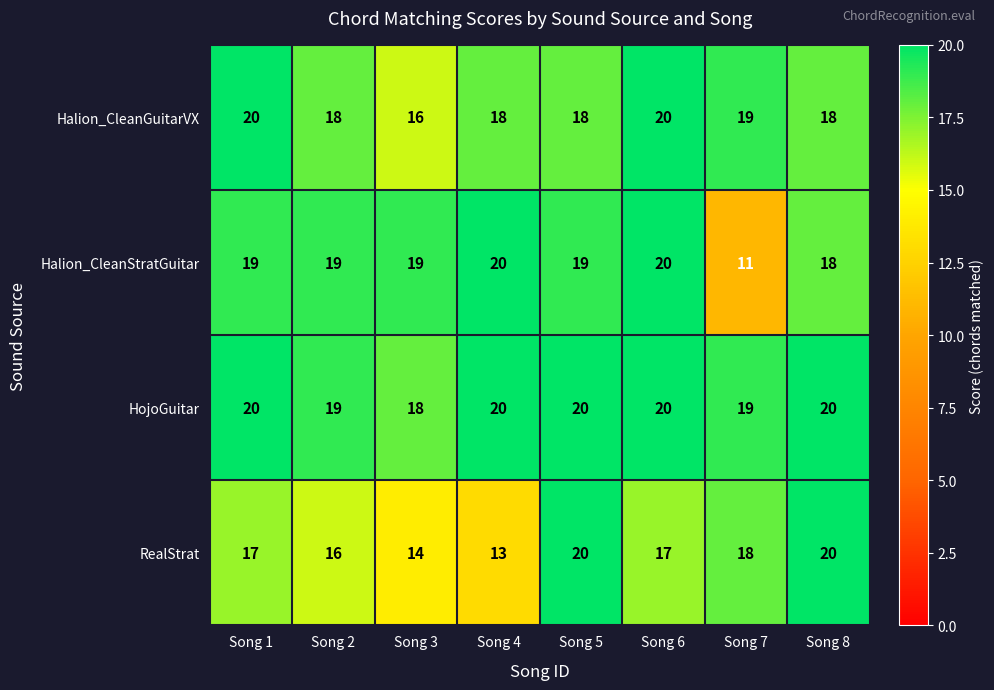

The value of Halion_CleanGuitarVX at Song 8 is 18. True or false?

True